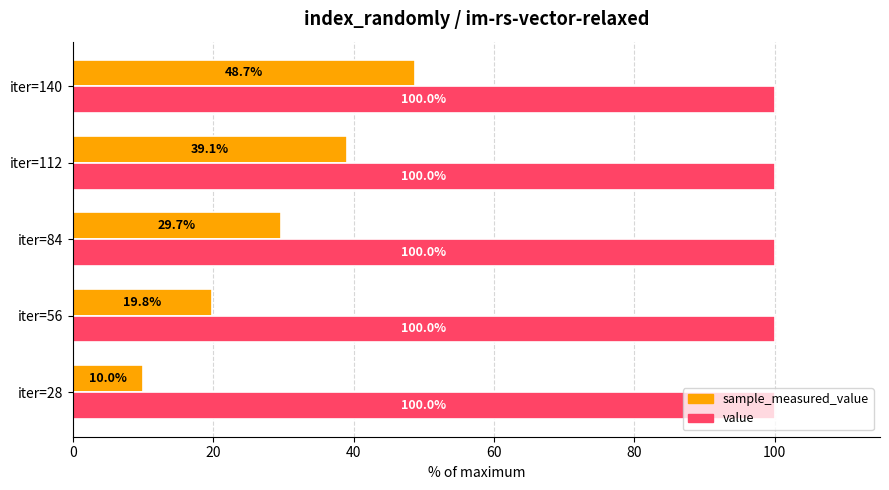

What is the sum of all sample_measured_value values?

147.3